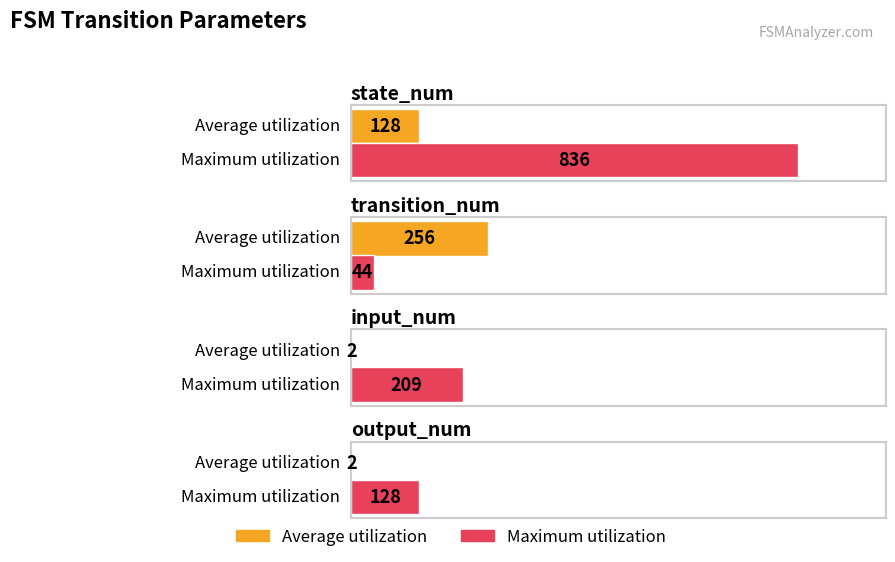

Rank the categories by Average utilization value from lowest to highest.

input_num, output_num, state_num, transition_num